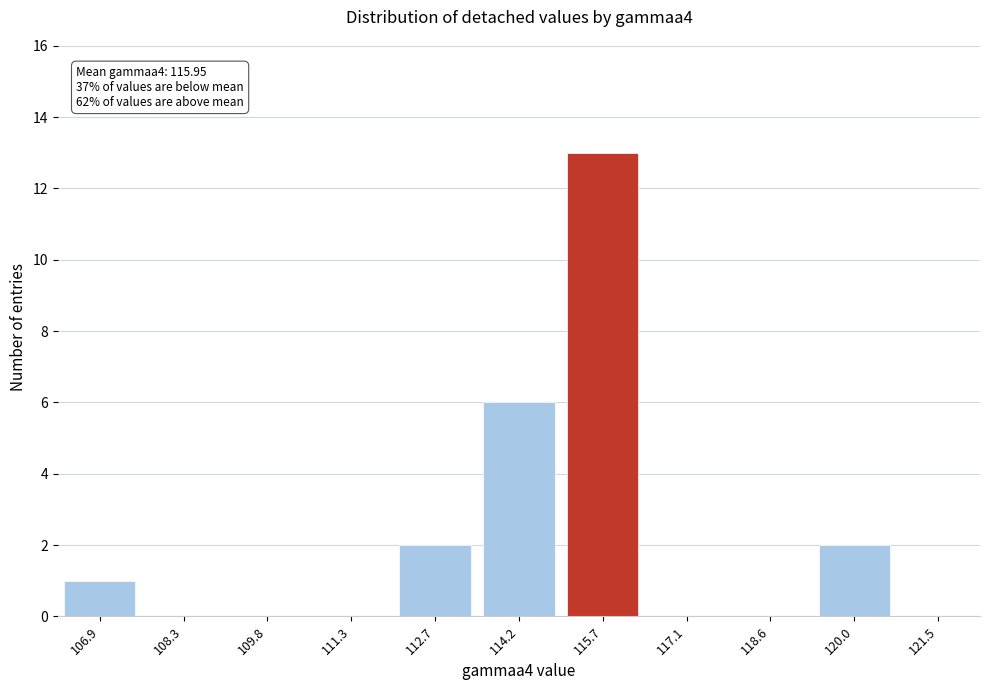

Reading right to left, transcribe all the data shown in this chart.

120.0=2	118.6=0	117.1=0	115.7=13	114.2=6	112.7=2	111.3=0	109.8=0	108.3=0	106.9=1